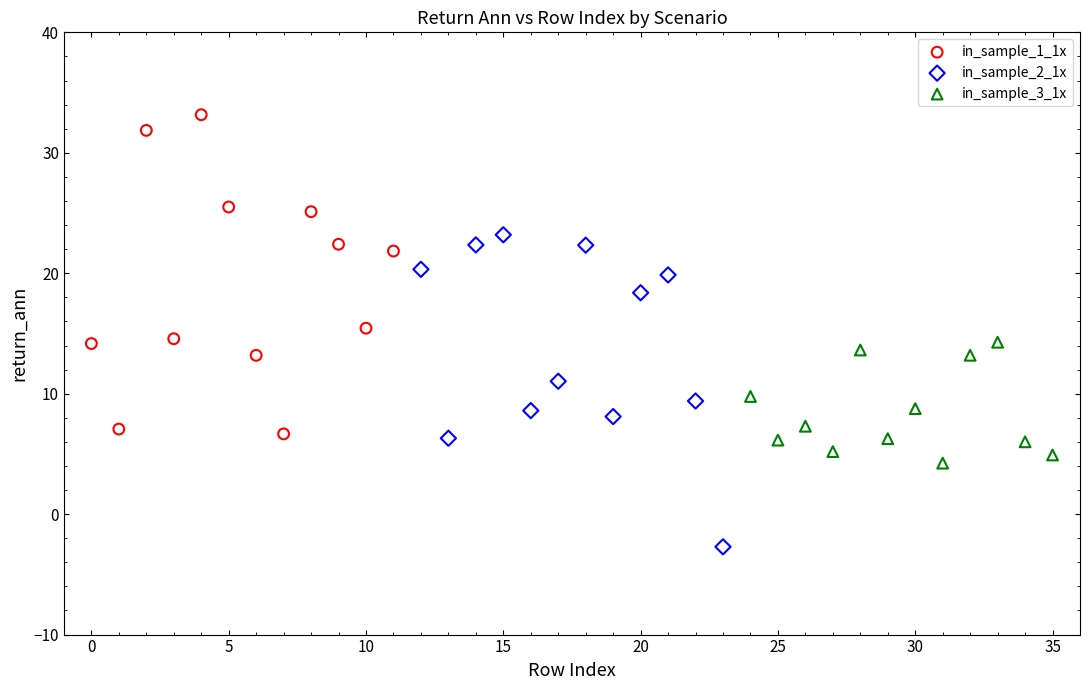

Which series has the widest spread of Y values?

in_sample_1_1x